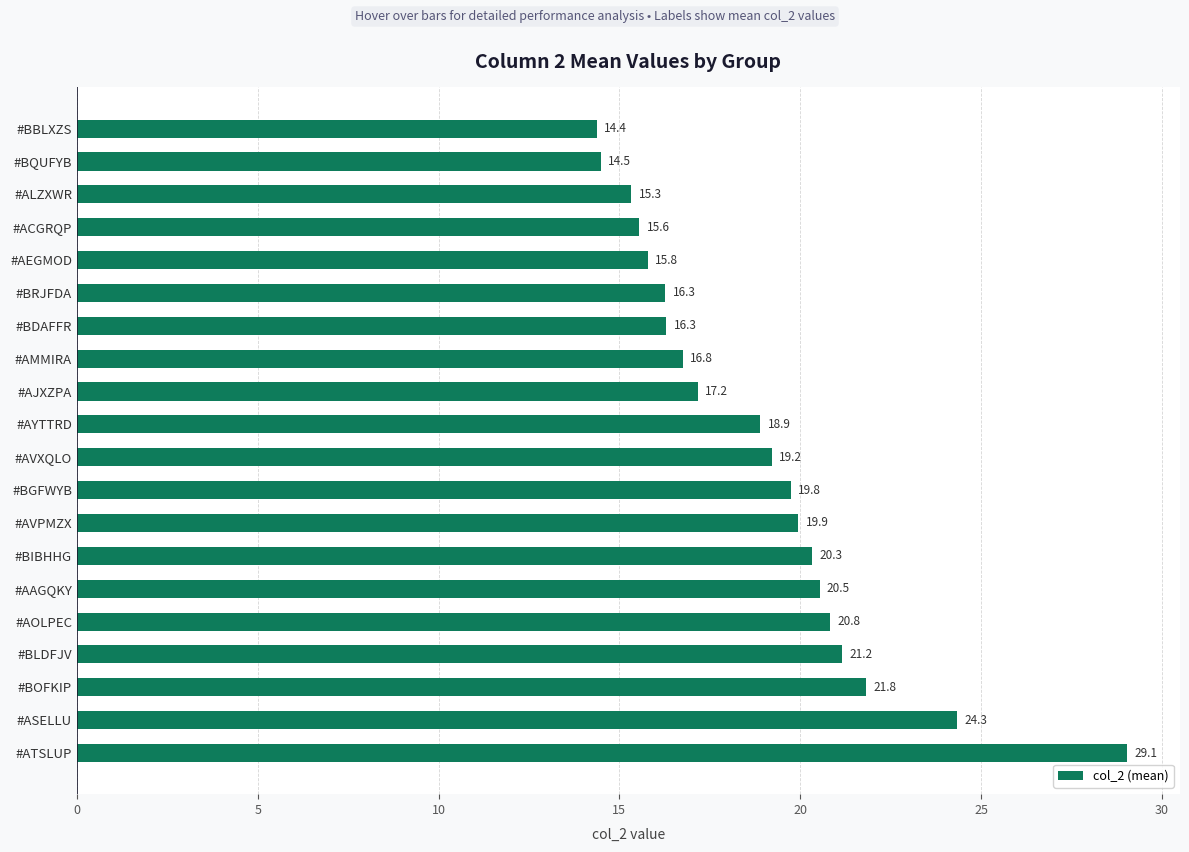

Which has a higher value, #ALZXWR or #AYTTRD?

#AYTTRD